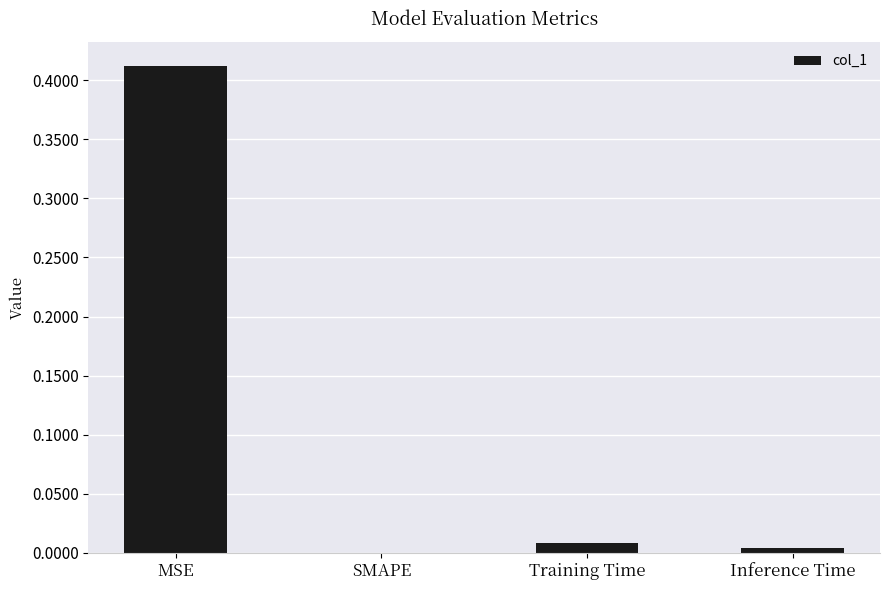

Between Inference Time and Training Time, which is larger?

Training Time